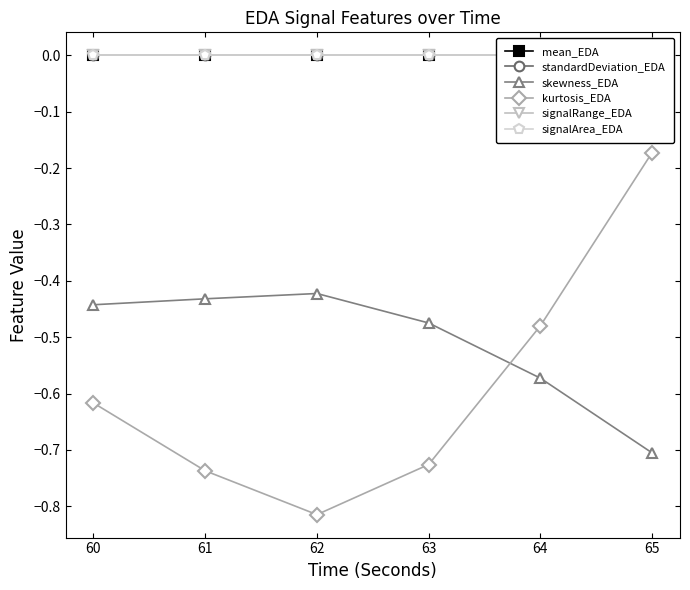

Reading left to right, transcribe all the data shown in this chart.

mean_EDA: 0.0	0.0	0.0	0.0	0.0	0.0
standardDeviation_EDA: 0.0	0.0	0.0	0.0	0.0	0.0
skewness_EDA: -0.4	-0.4	-0.4	-0.5	-0.6	-0.7
kurtosis_EDA: -0.6	-0.7	-0.8	-0.7	-0.5	-0.2
signalRange_EDA: 0.0	0.0	0.0	0.0	0.0	0.0
signalArea_EDA: 0.0	0.0	0.0	0.0	0.0	0.0